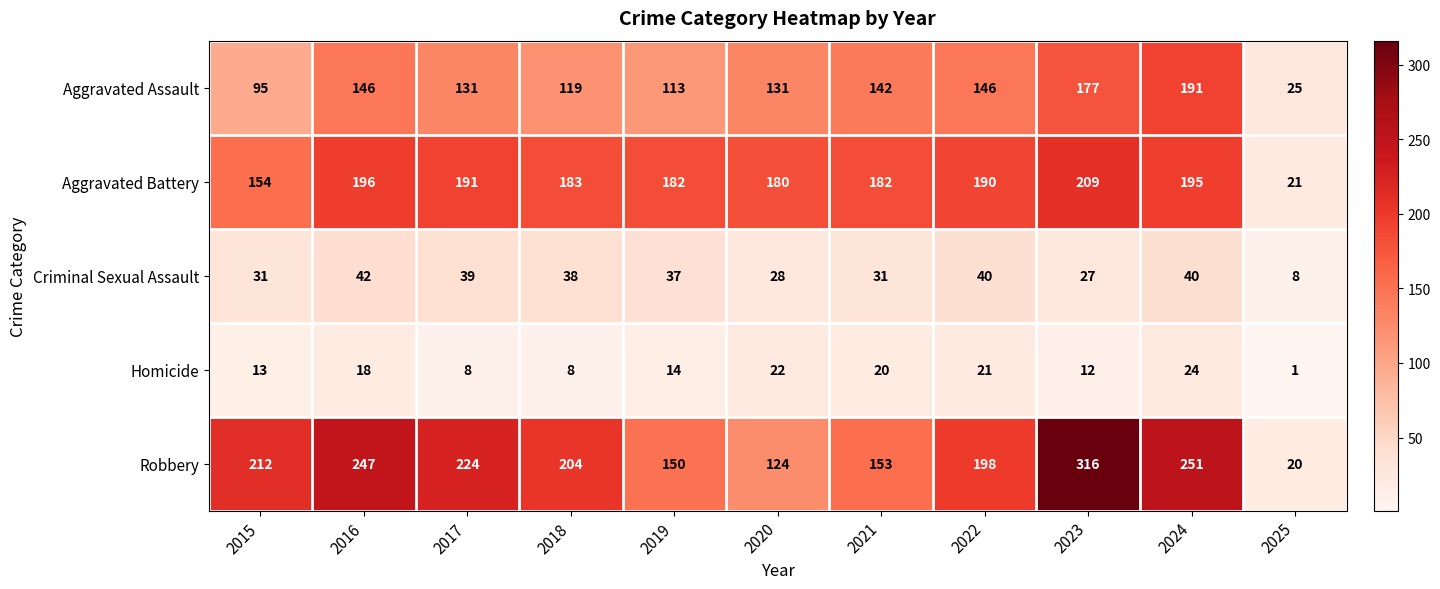

Is it true that Aggravated Assault equals 97 at 2022?

False